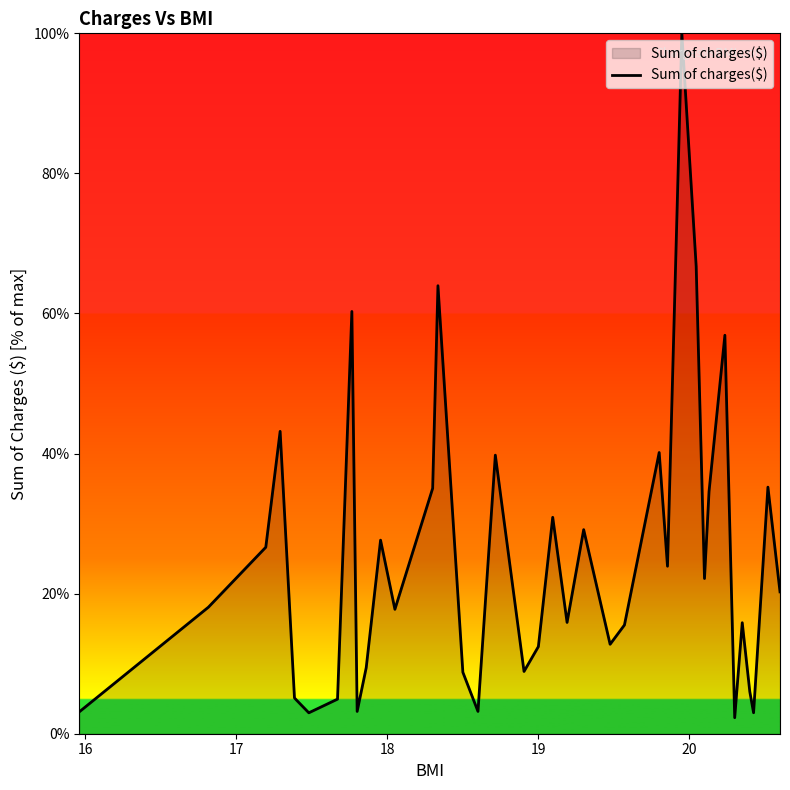

What is the smallest value displayed?

2.3